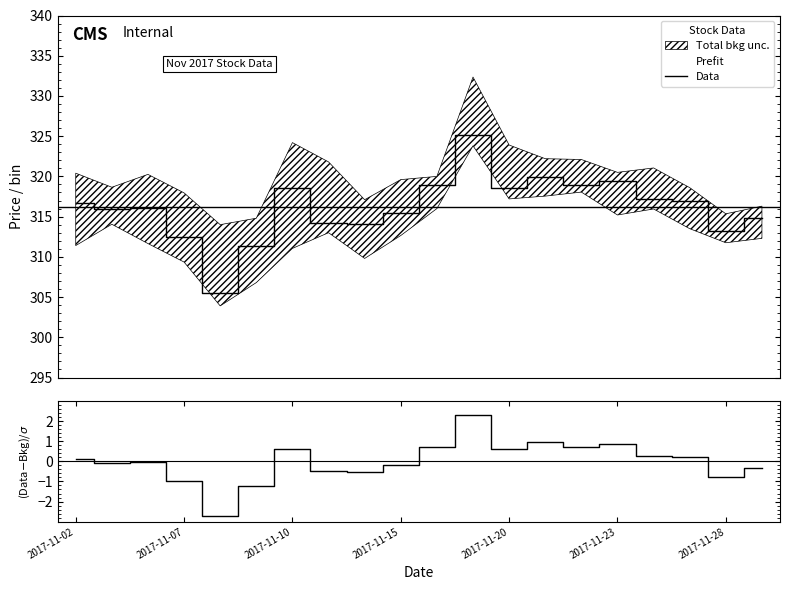

What is the sum of all Data values?

6323.4